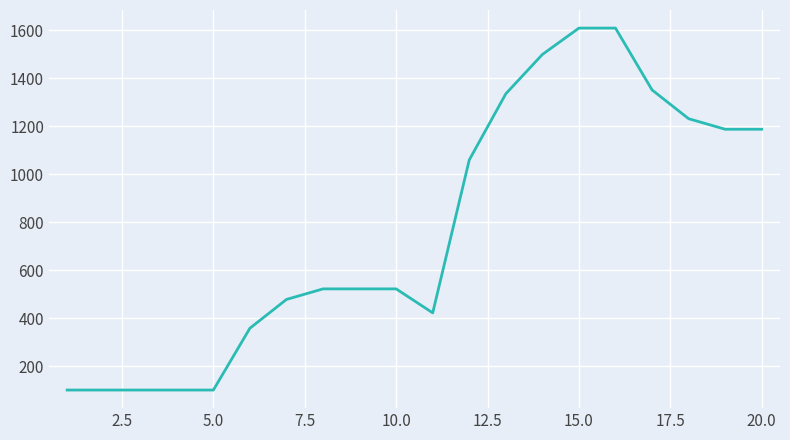

What is the minimum value shown in the chart?

100